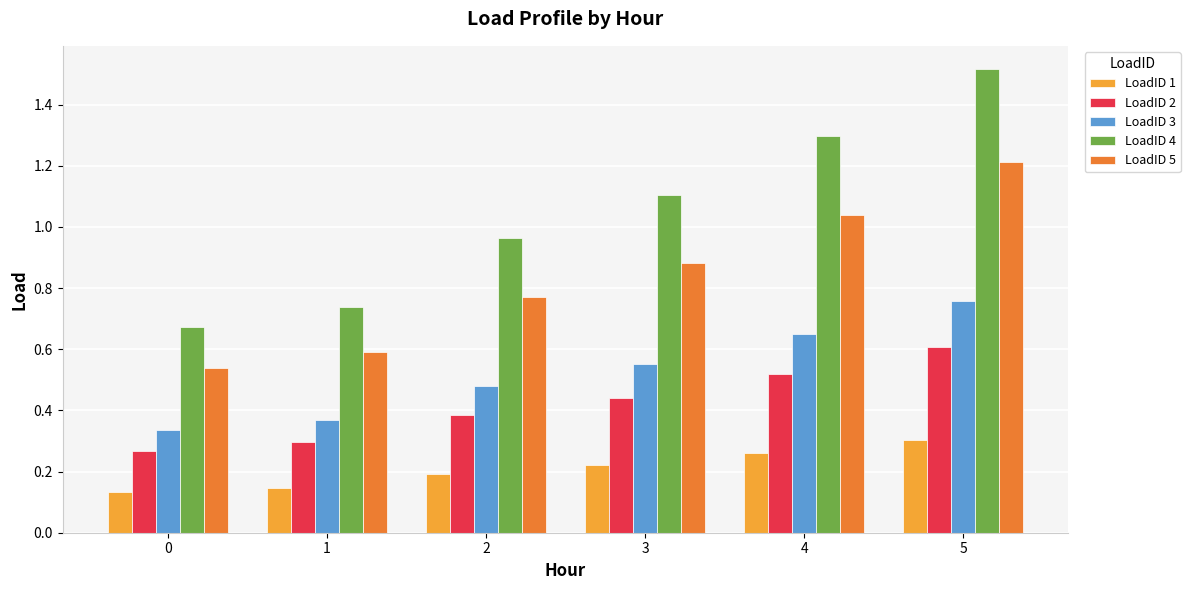

What are all the series names shown in the legend?

LoadID 1, LoadID 2, LoadID 3, LoadID 4, LoadID 5